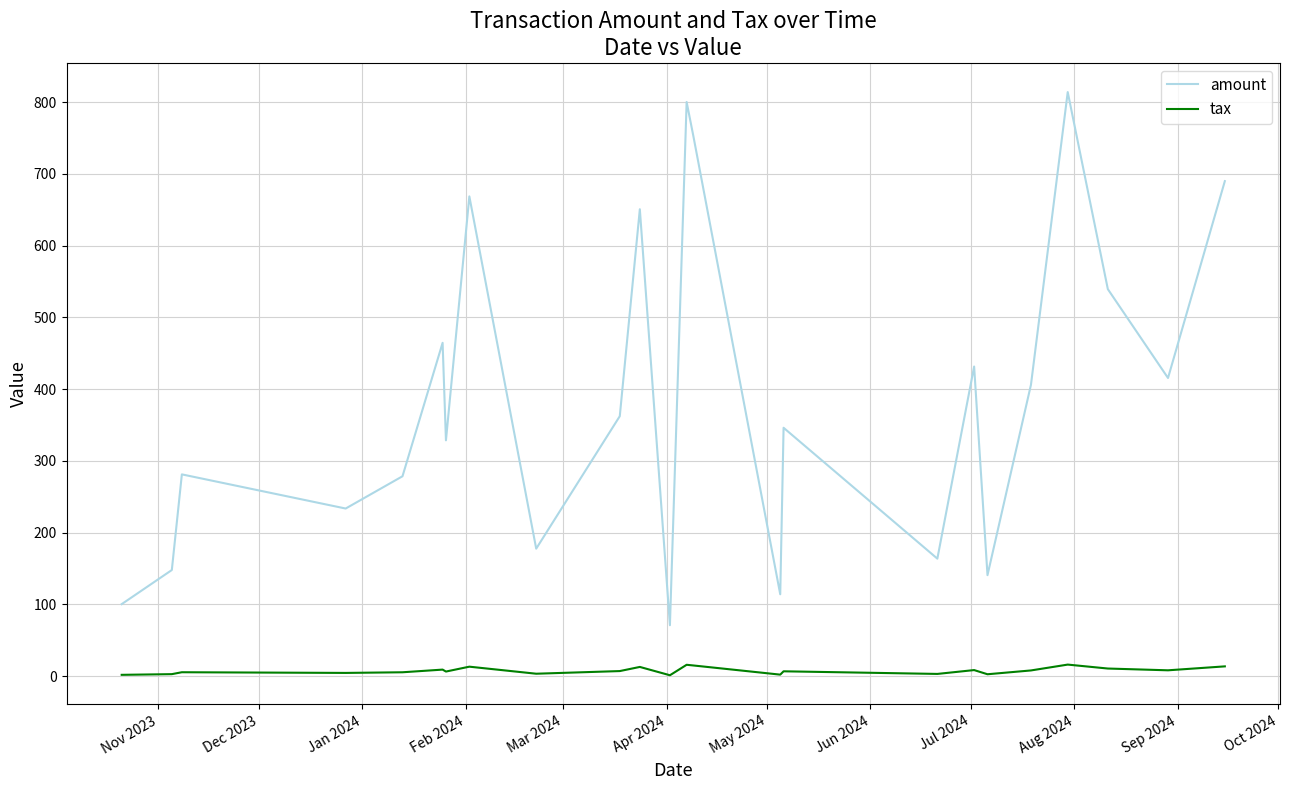

True or false: amount and tax cross at least once.

False